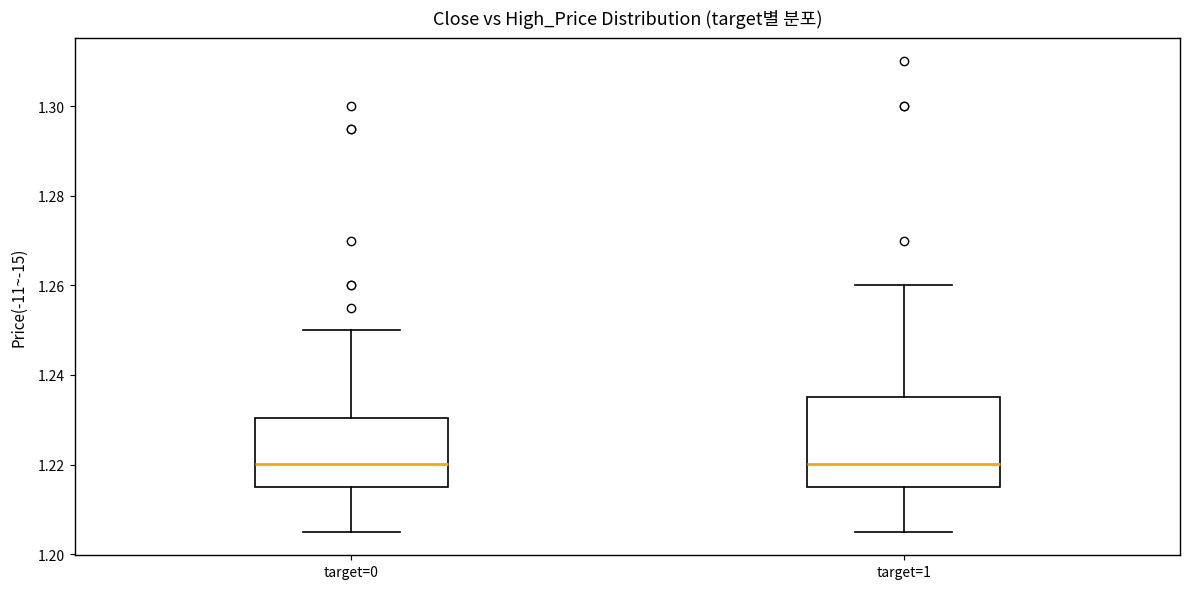

Reading left to right, read every box against the y-axis: the position of its median line, the range the box covers, and the ends of its whiskers. The values are not printed on the chart, so give them approximately, as read against the axis.

target=0: median 1.220, box 1.216 to 1.230, whiskers 1.206 to 1.250
target=1: median 1.220, box 1.216 to 1.236, whiskers 1.206 to 1.260